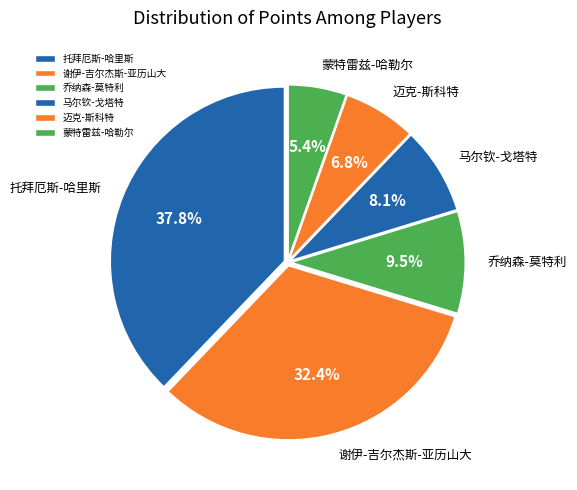

Is there a majority slice in this chart?

No